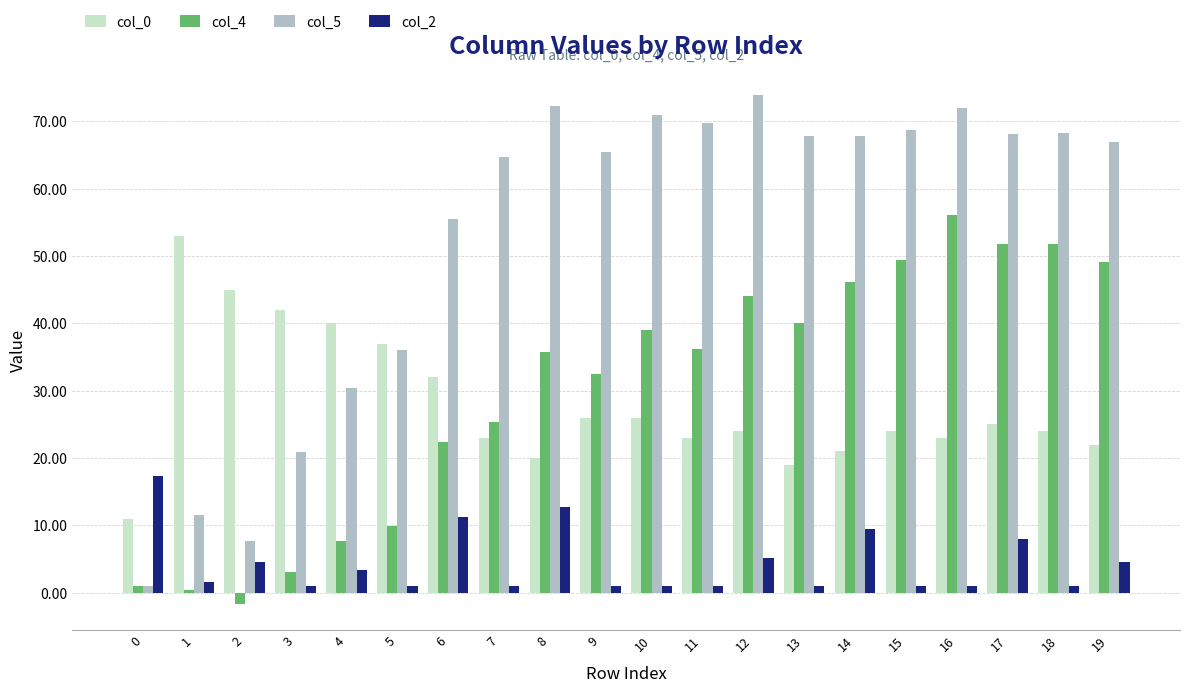

What is the average value of the col_2 series?

4.4